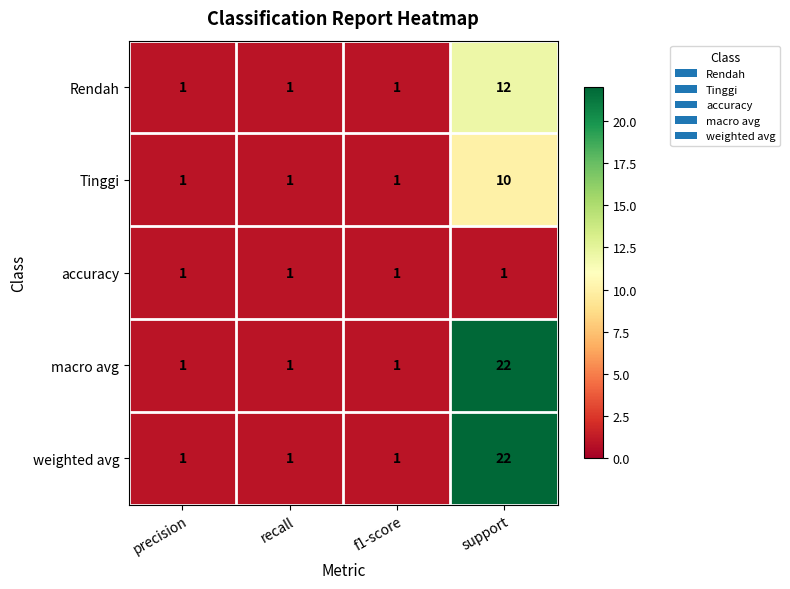

True or false: macro avg has a value of 1 at f1-score.

True